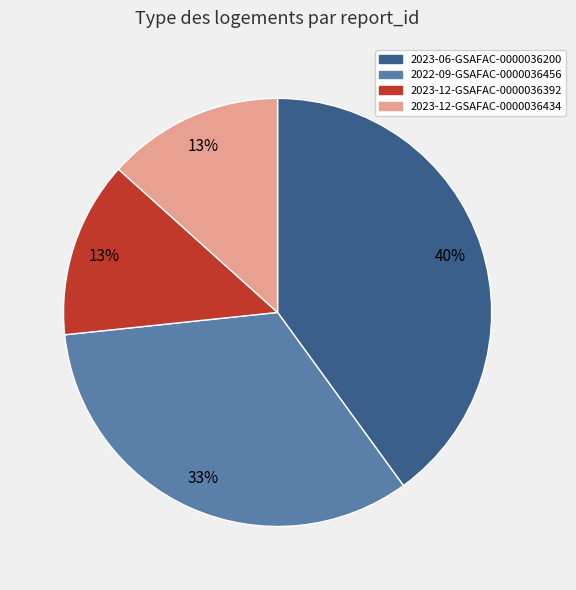

Is it true that 2023-12-GSAFAC-0000036392 is 13% of the pie?

True